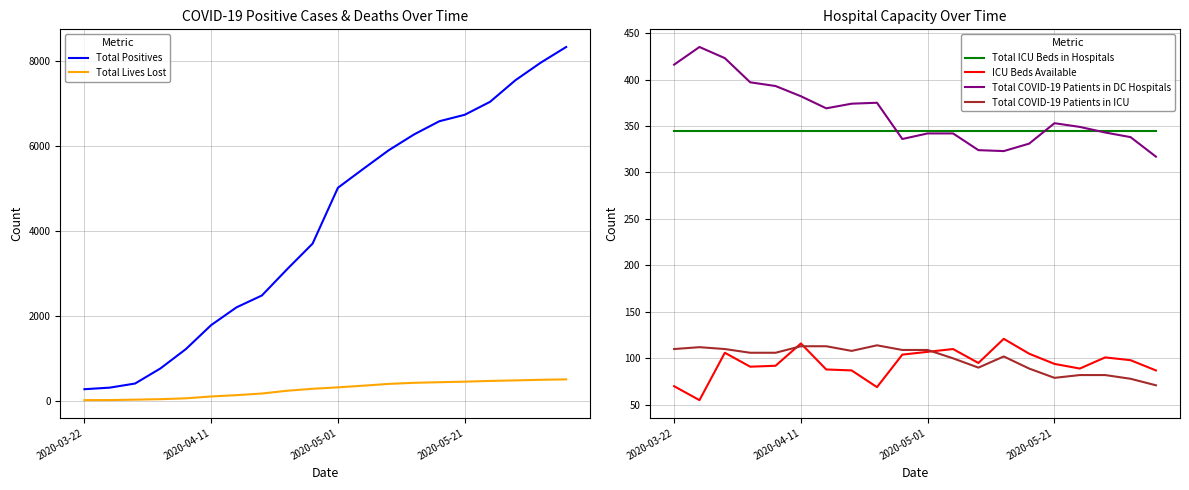

In ICU Beds Available, how many points are lower than both neighbors (excluding endpoints)?

5